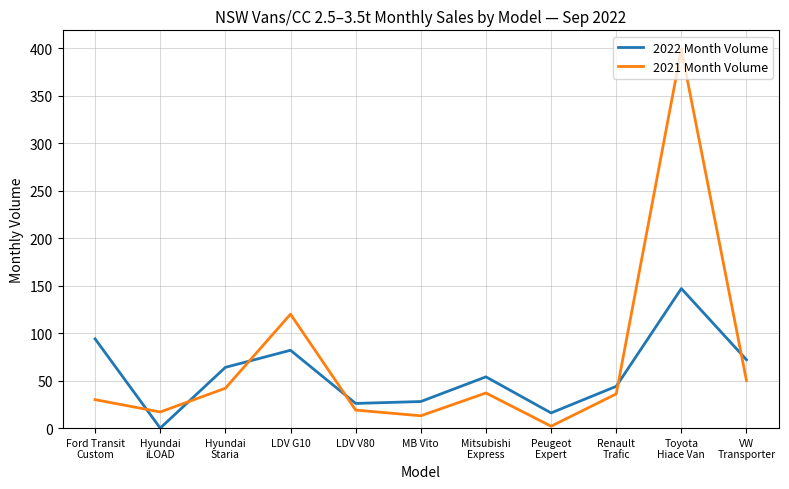

How many positive values does the 2022 Month Volume series have?

10